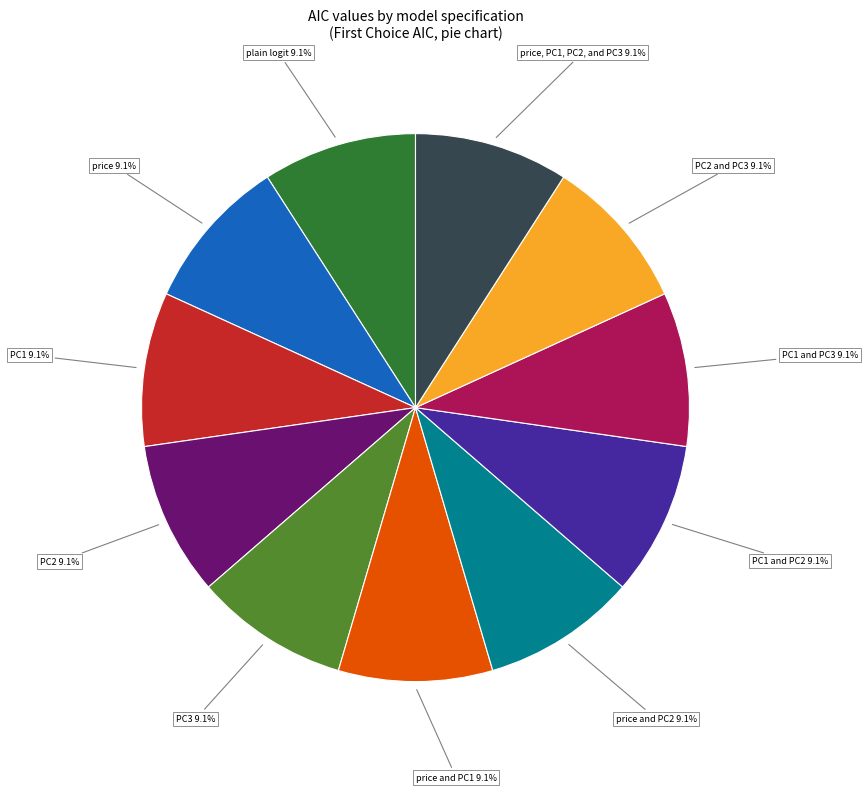

To the nearest percent, what percentage of the pie is PC3?

9%